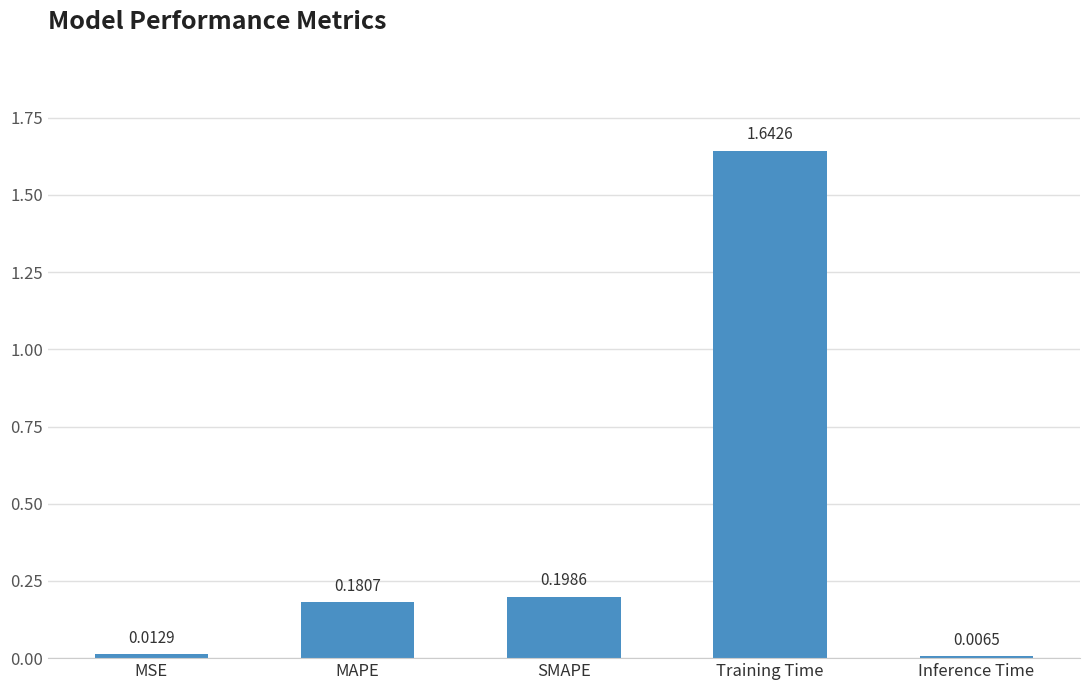

Which has a higher value, MSE or Training Time?

Training Time